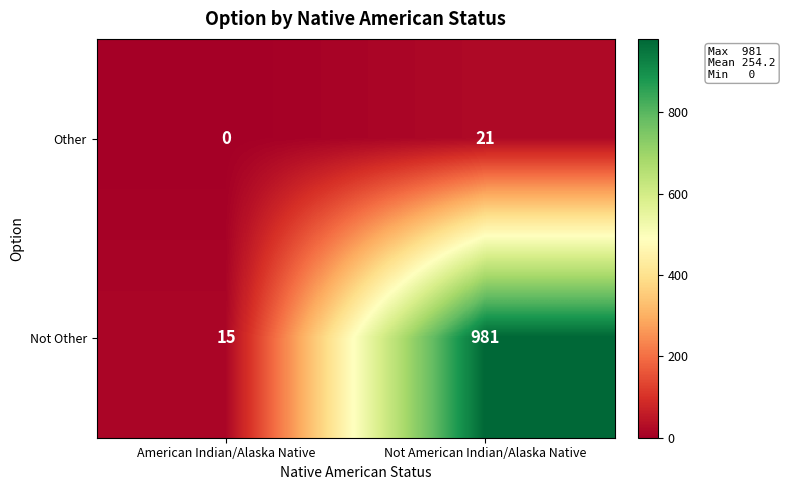

Which series has the largest range (max minus min)?

Not Other